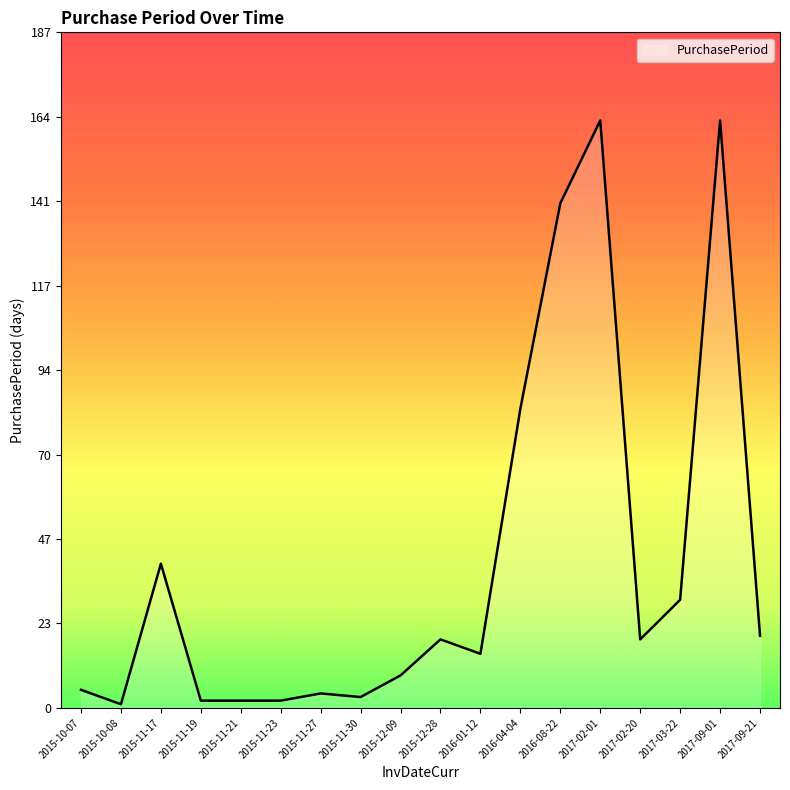

What is the maximum value shown in the chart?

163